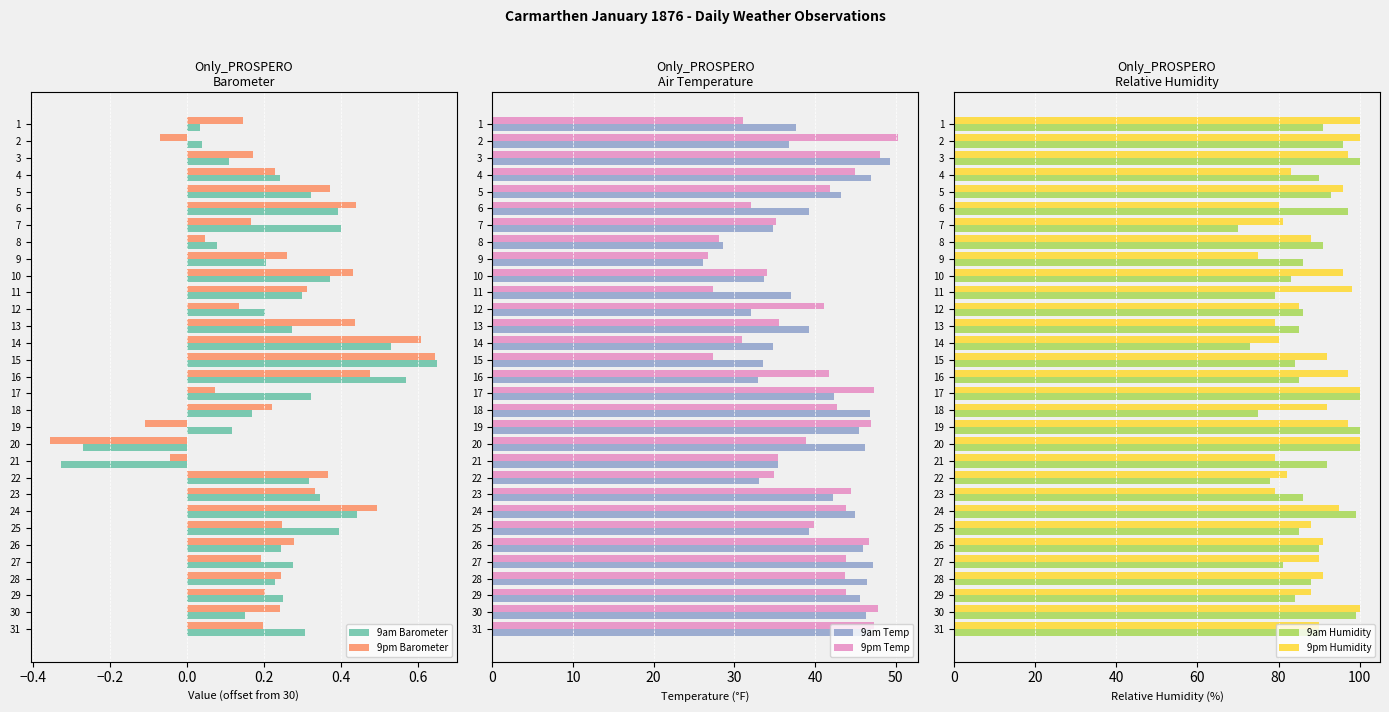

What is the difference between the maximum and minimum values in the 9pm Barometer series?

1.0